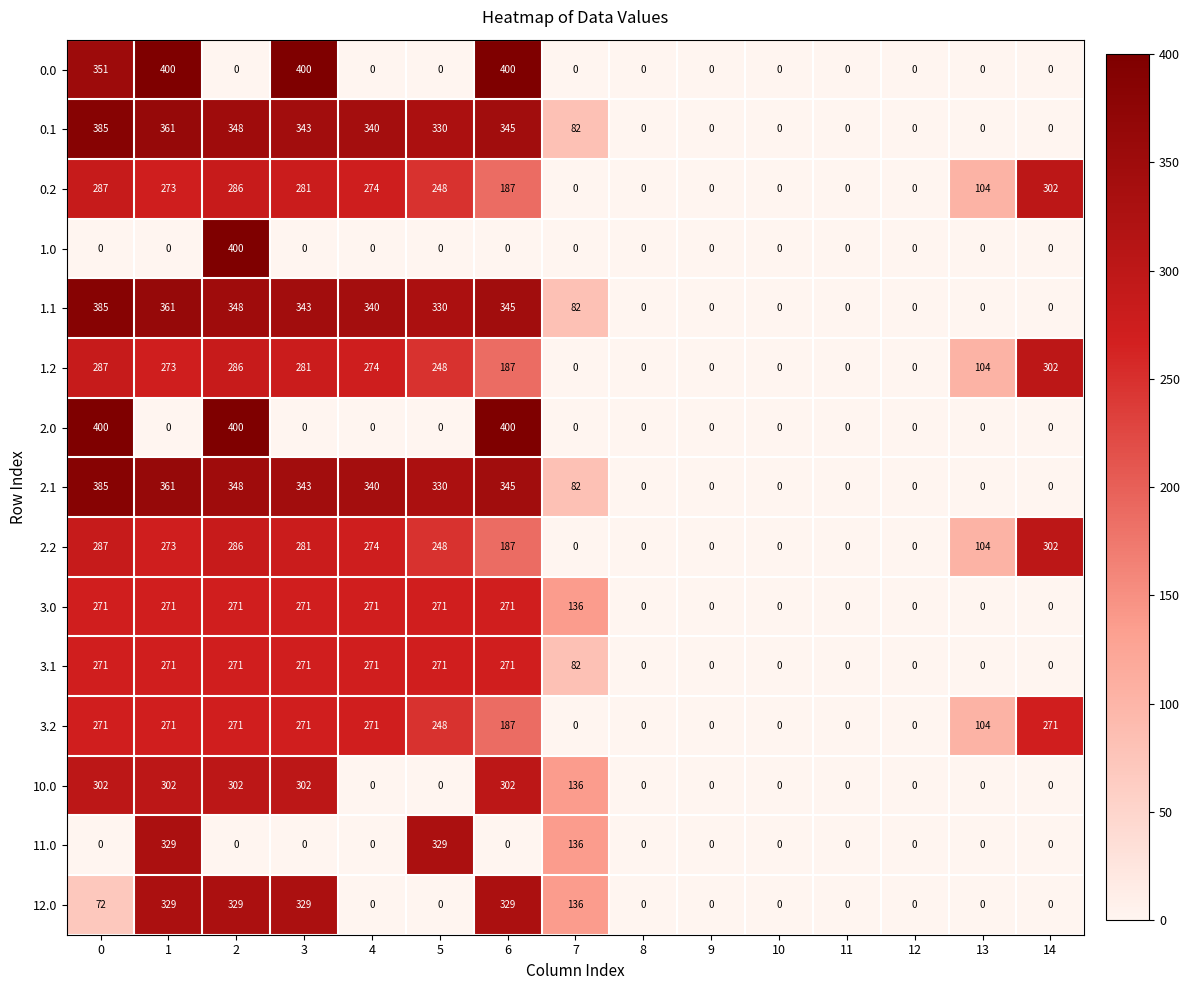

The value of 11.0 at 11 is 0. True or false?

True